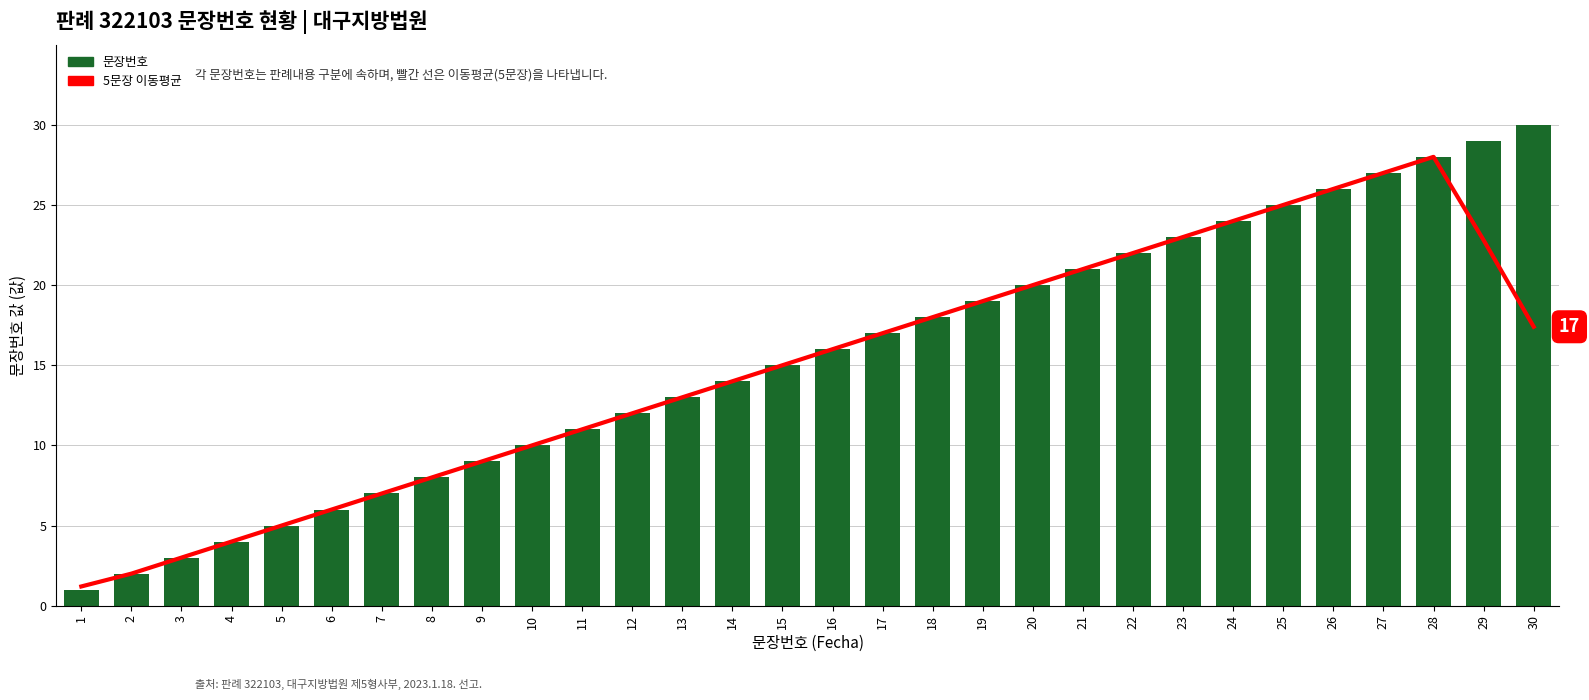

Is the value of 문장번호 at 3 greater than the value of 5문장 이동평균 at 8?

No